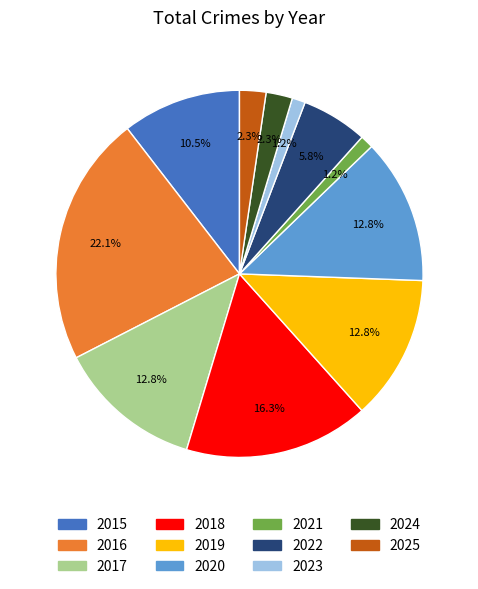

Count the number of slices in the pie.

11